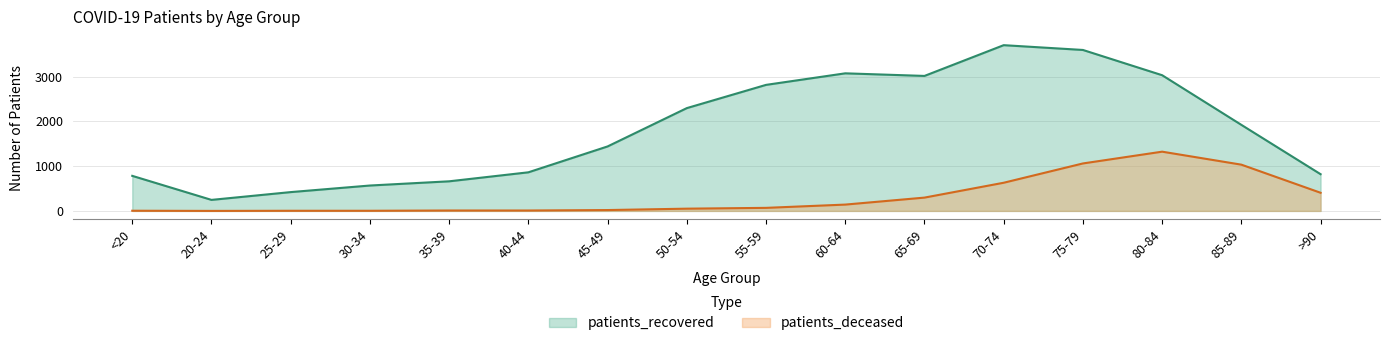

True or false: patients_recovered and patients_deceased intersect in this chart.

False